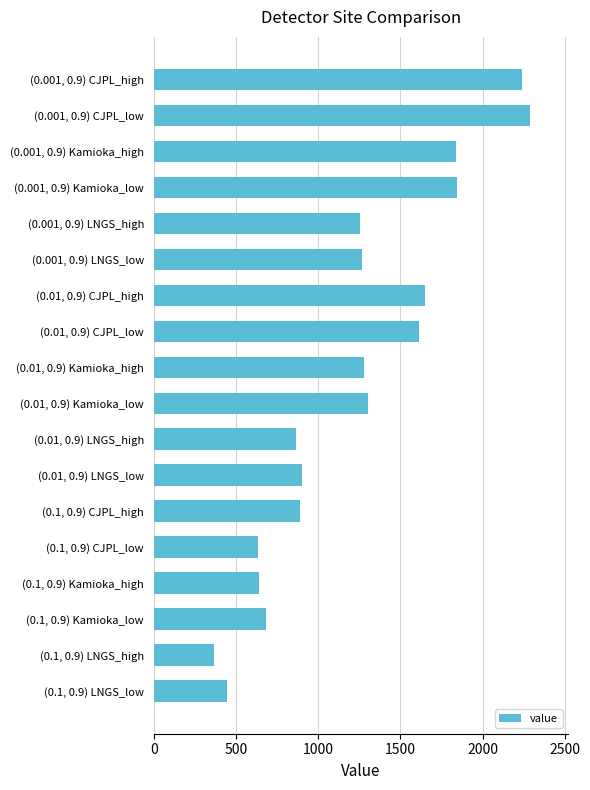

What is the greatest value displayed?

2290.5